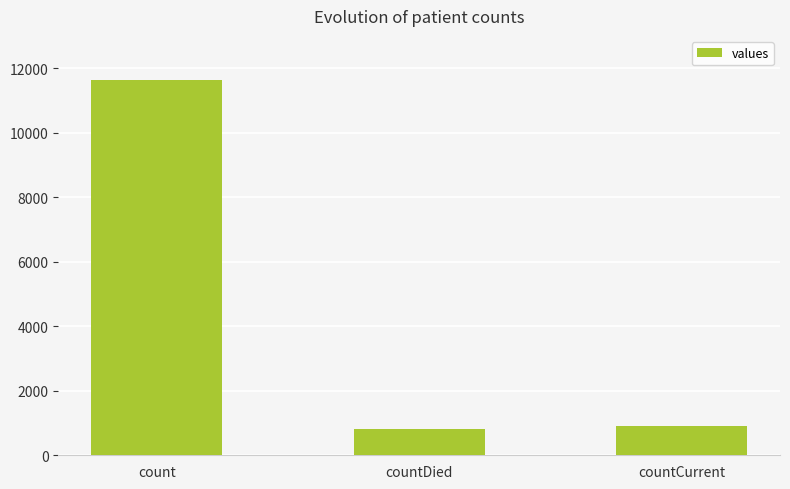

What is the greatest value displayed?

11640